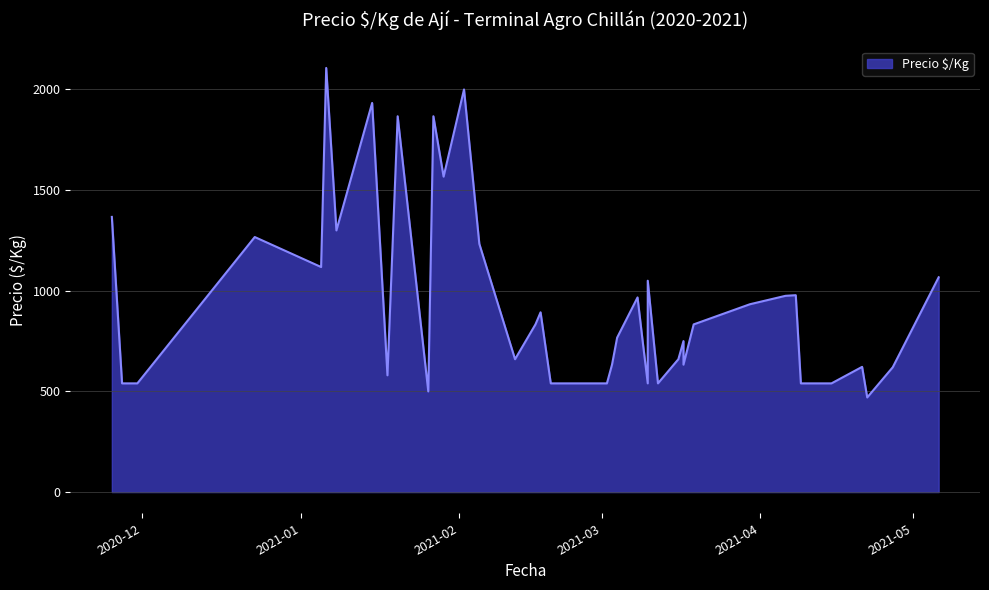

What is the label of the 4th point from the left?

2020-12-23